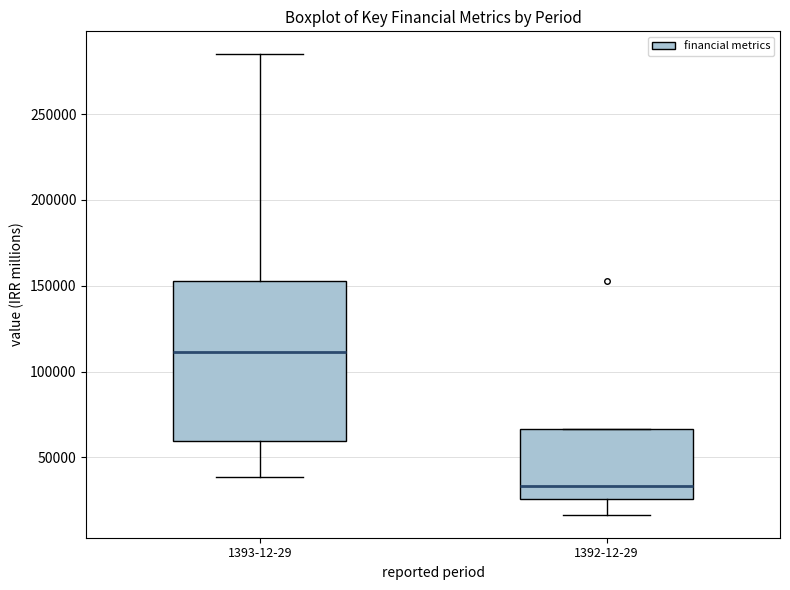

Reading left to right, transcribe this box plot: for each box, give where its median line is, the range the box spans, and where its two whiskers end, as read against the y-axis. The values are not printed on the chart, so give them approximately, as read against the axis.

1393-12-29: median 110000, box 60000 to 155000, whiskers 40000 to 285000
1392-12-29: median 35000, box 25000 to 65000, whiskers 15000 to 65000